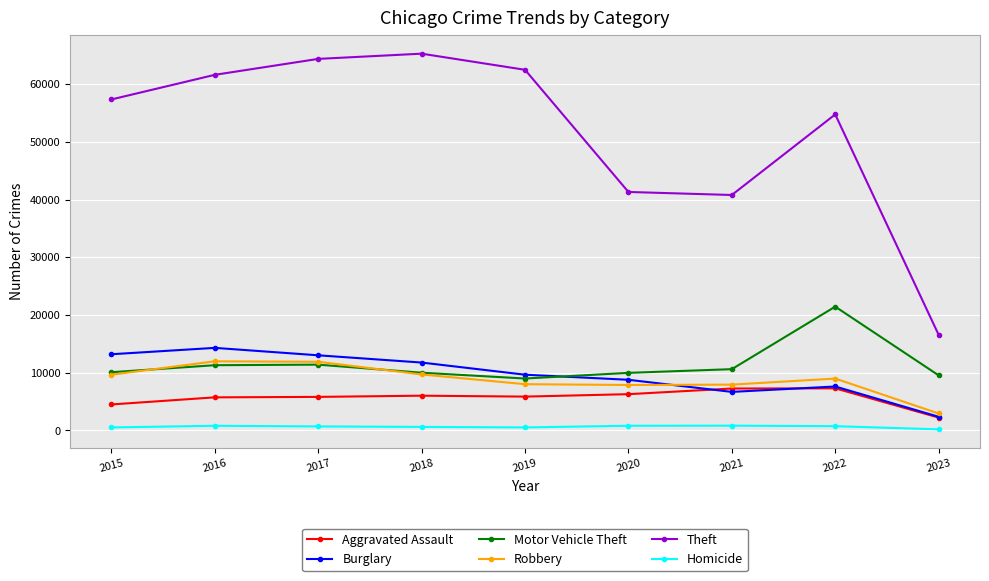

At which label does Robbery first exceed 8969?

2015